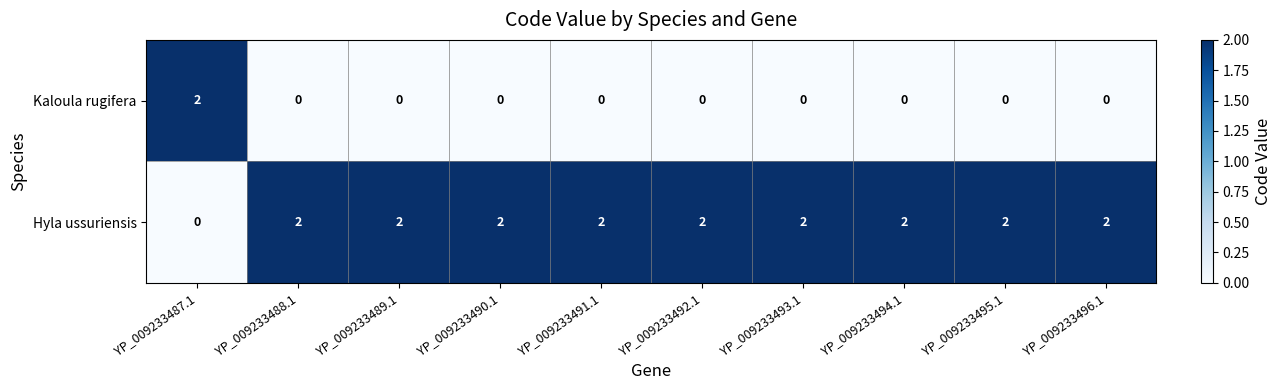

Reading left to right, transcribe all the data shown in this chart.

Kaloula rugifera: YP_009233487.1=2	YP_009233488.1=0	YP_009233489.1=0	YP_009233490.1=0	YP_009233491.1=0	YP_009233492.1=0	YP_009233493.1=0	YP_009233494.1=0	YP_009233495.1=0	YP_009233496.1=0
Hyla ussuriensis: YP_009233487.1=0	YP_009233488.1=2	YP_009233489.1=2	YP_009233490.1=2	YP_009233491.1=2	YP_009233492.1=2	YP_009233493.1=2	YP_009233494.1=2	YP_009233495.1=2	YP_009233496.1=2